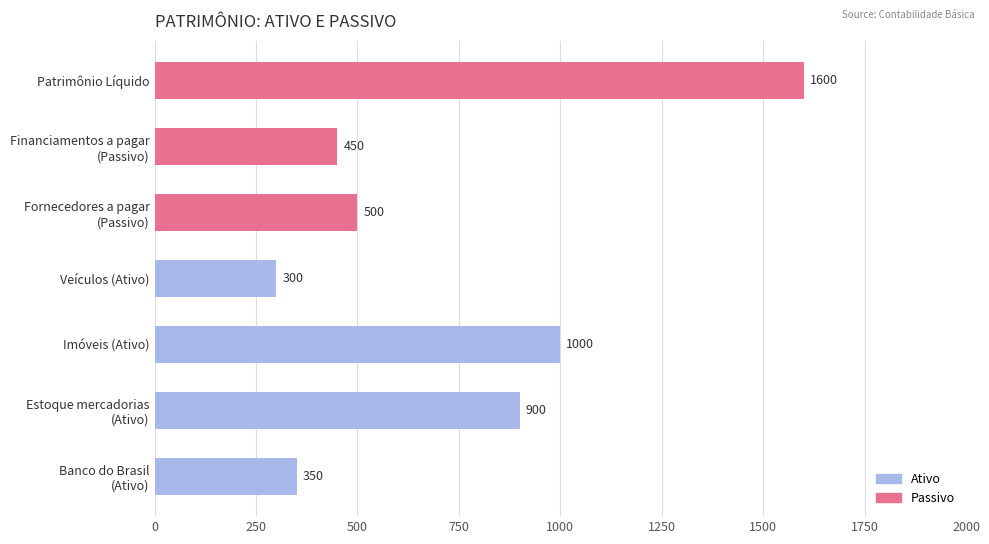

How many bars are there in total?

7